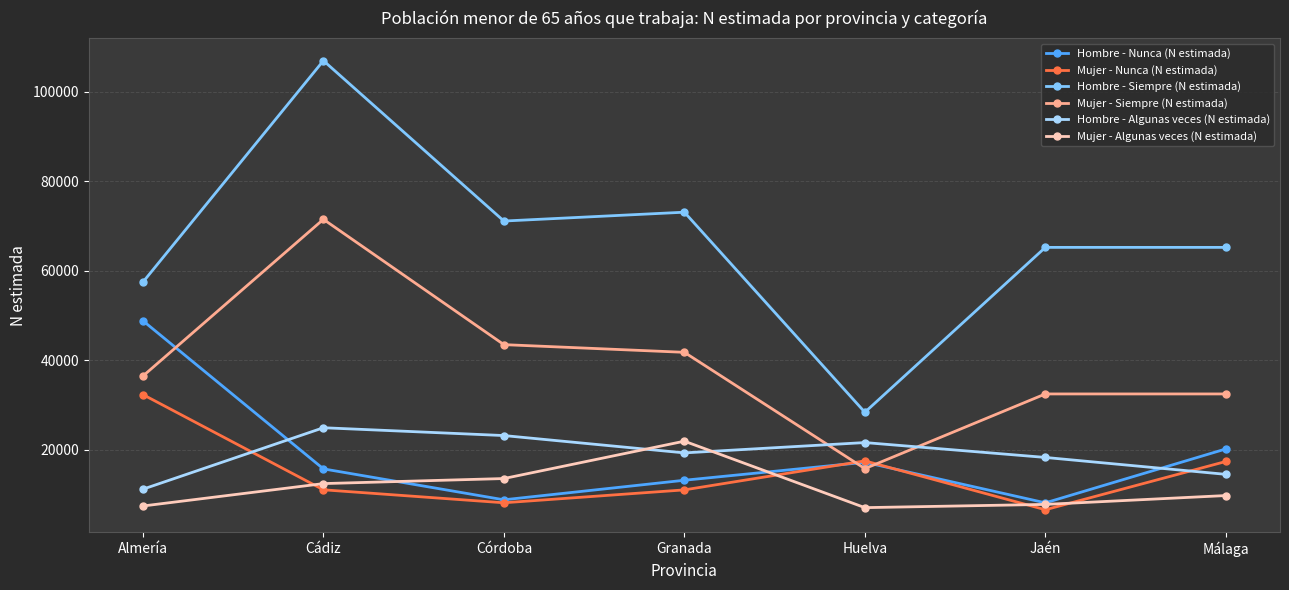

At which label does Mujer - Nunca (N estimada) reach its peak?

Almería